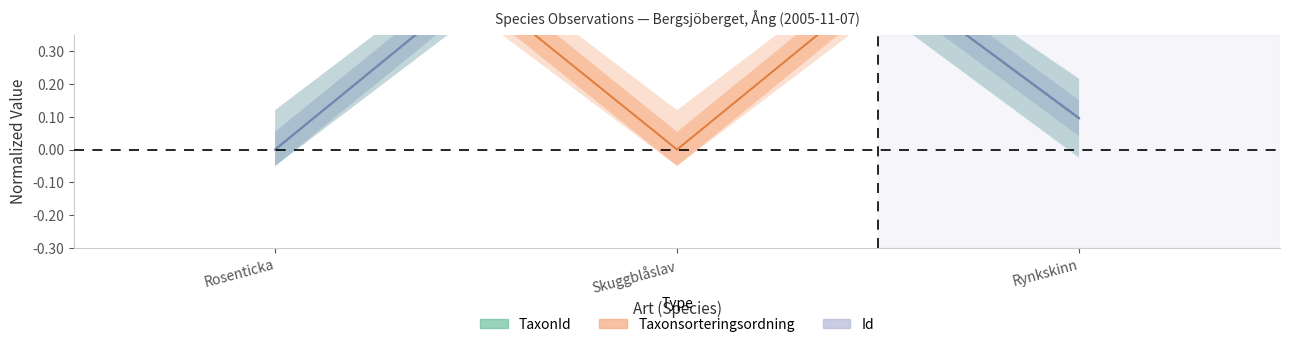

What are all the series names shown in the legend?

TaxonId, Taxonsorteringsordning, Id